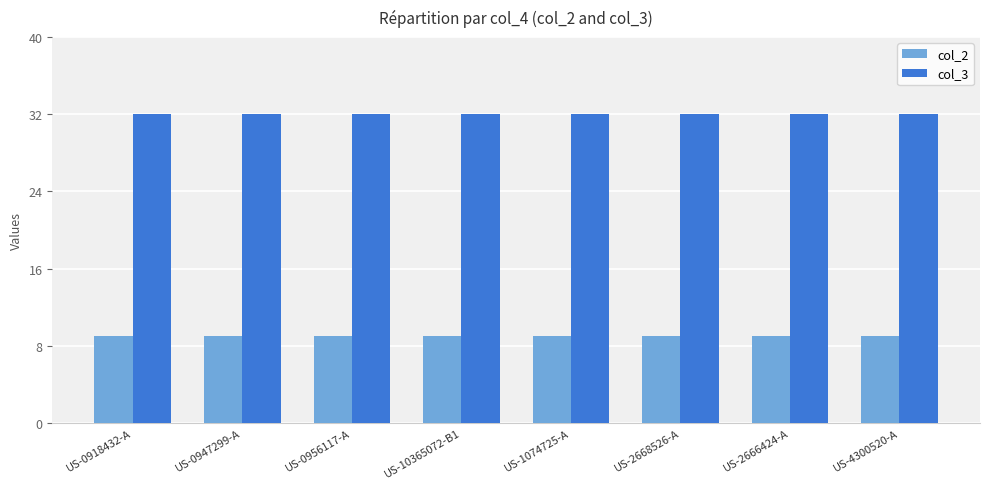

What is the smallest value displayed?

9